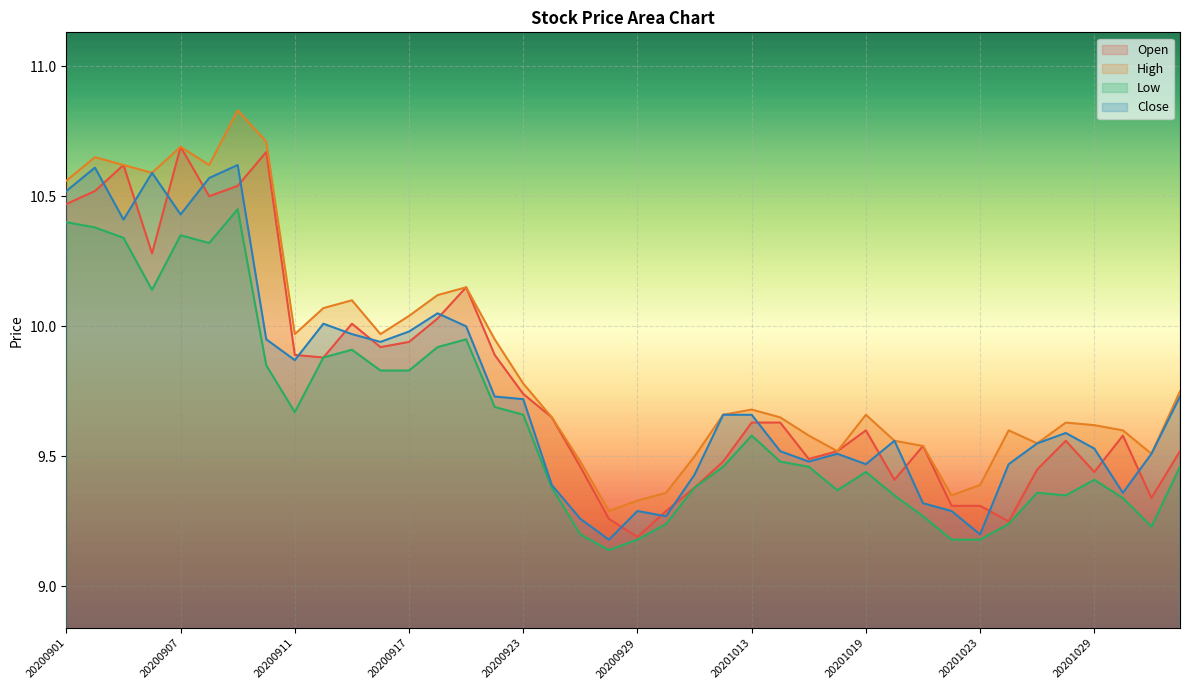

What is the sum of all Close values?

390.2